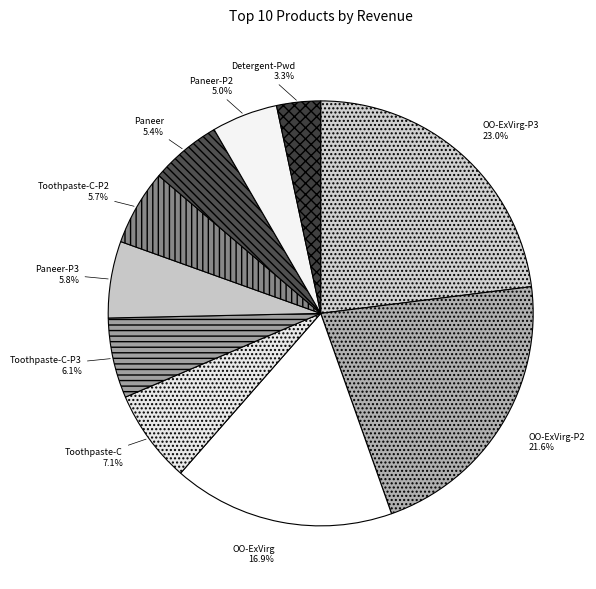

Which slice is the largest?

OO-ExVirg-P3